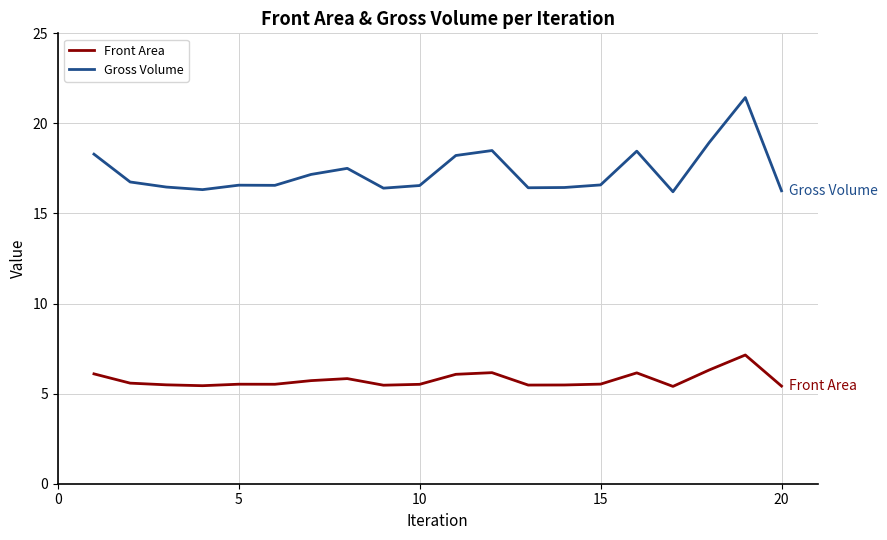

Which series has the widest spread of values?

Gross Volume